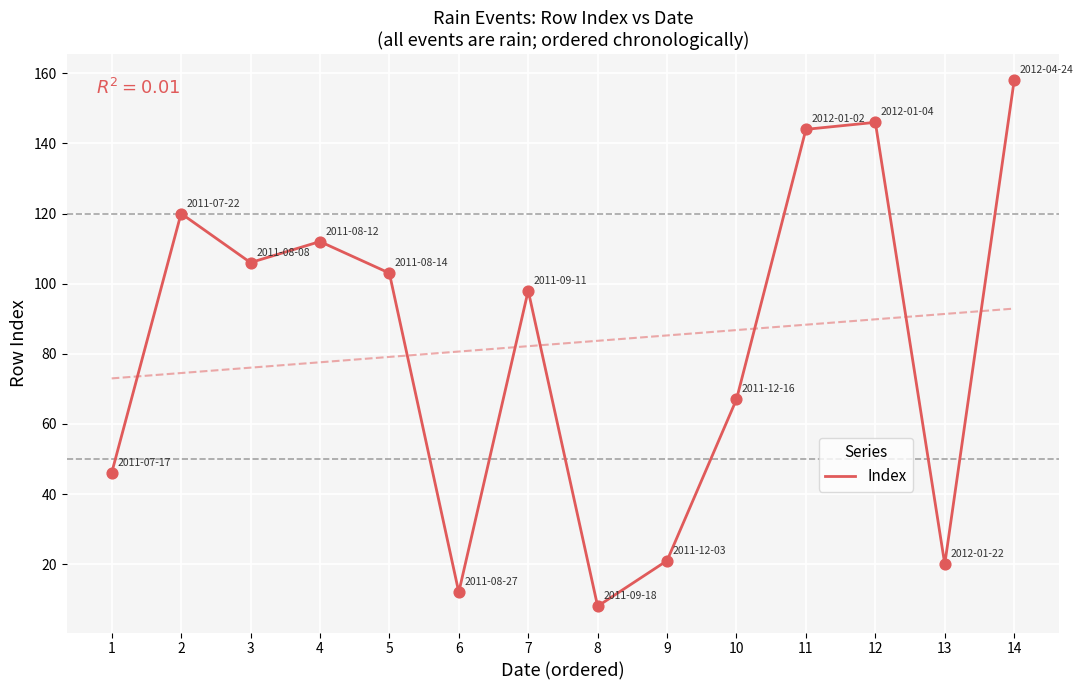

What is the change in value from 4 to 11?

+32